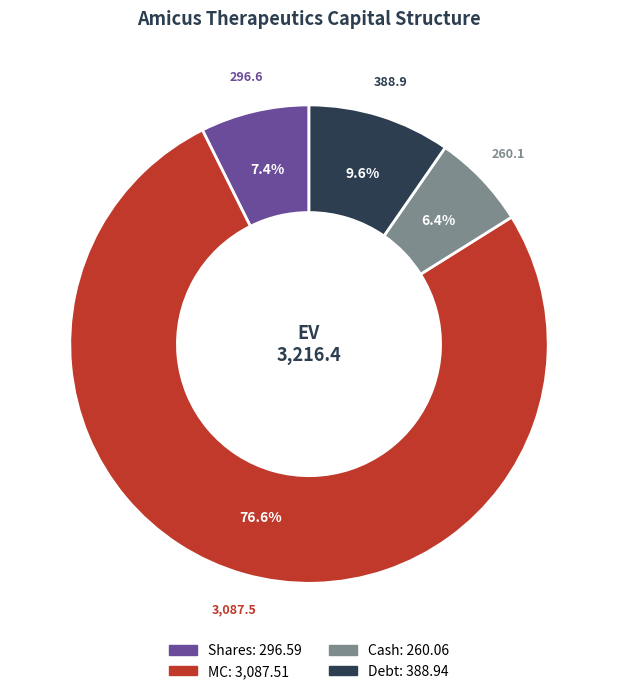

Does Cash represent more than half of the total?

No